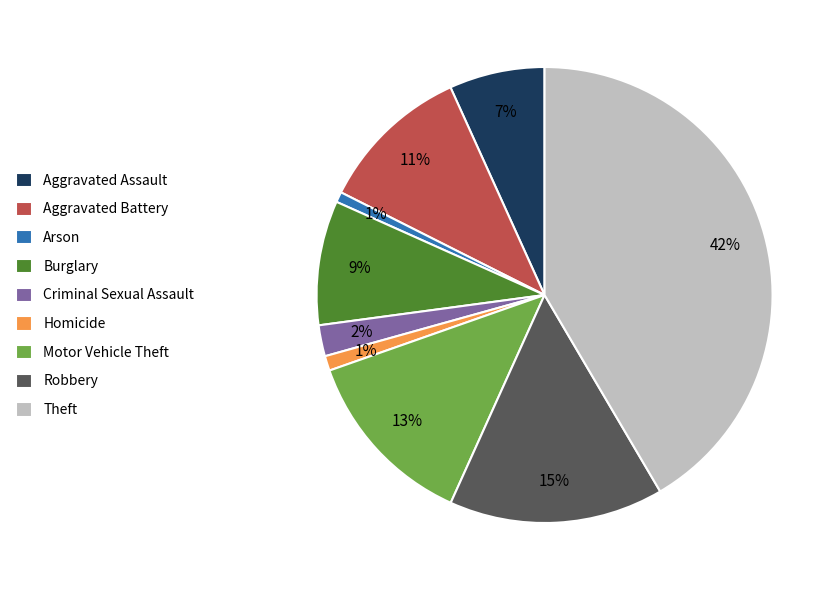

Is the sum of Arson and Robbery greater than half?

No